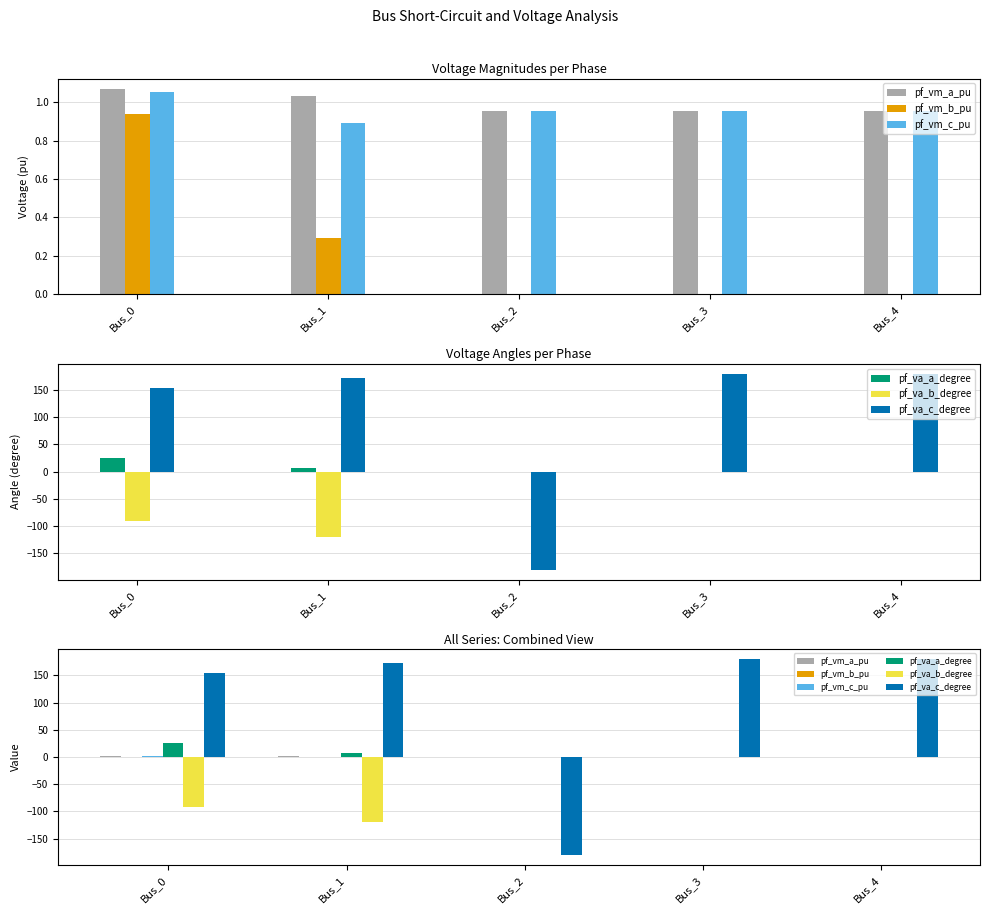

The pf_vm_a_pu series shows 1.4 at Bus_0. True or false?

False